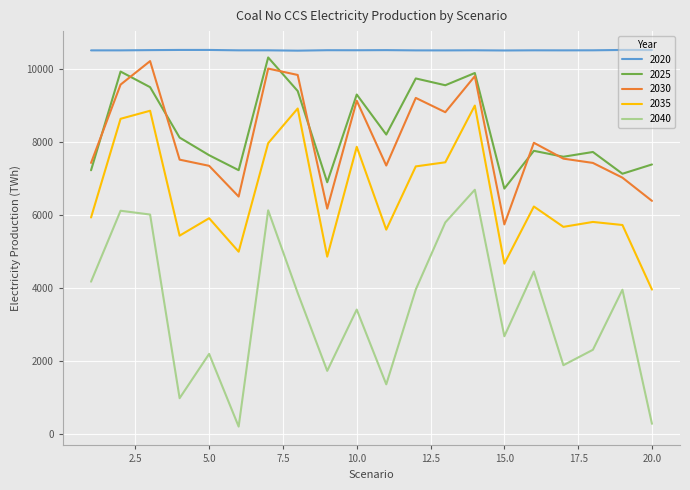

True or false: 2035 and 2025 cross at least once.

False